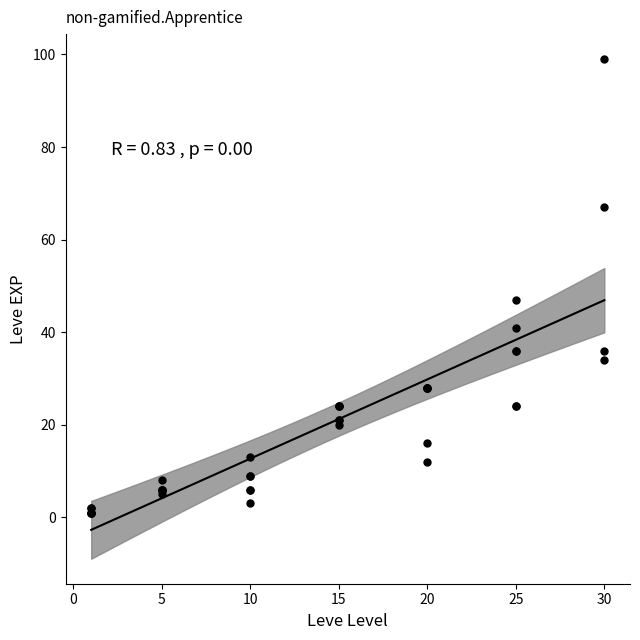

What Y value in the scatter plot is closest to 50?

47